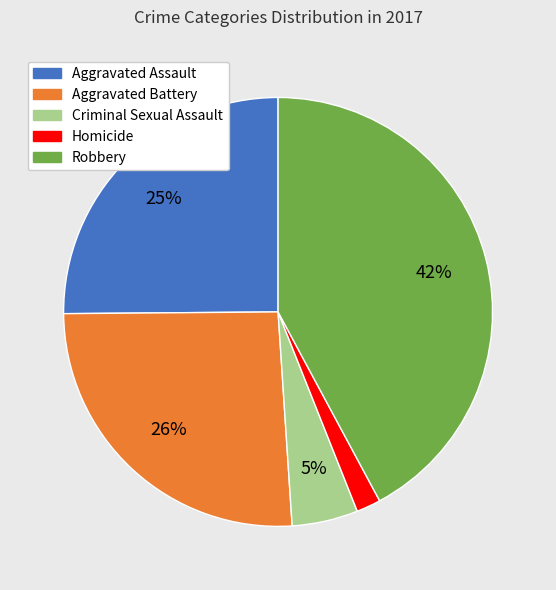

Count the number of slices in the pie.

5